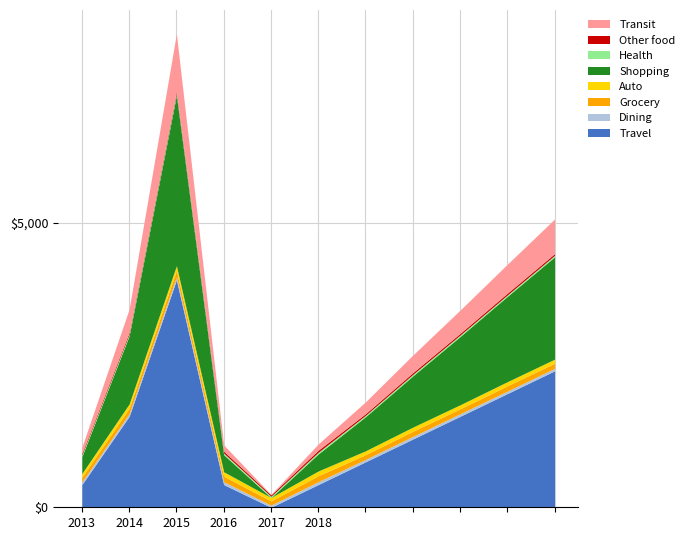

What is the highest value of the Travel series?

4000.0